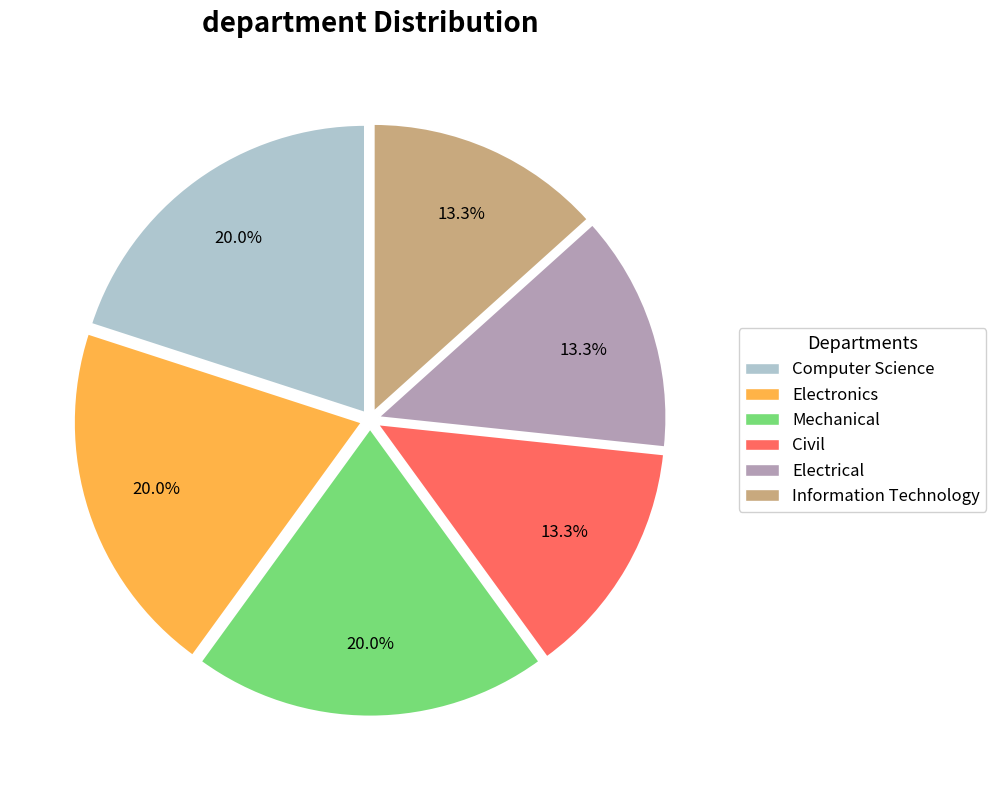

Is there a majority slice in this chart?

No